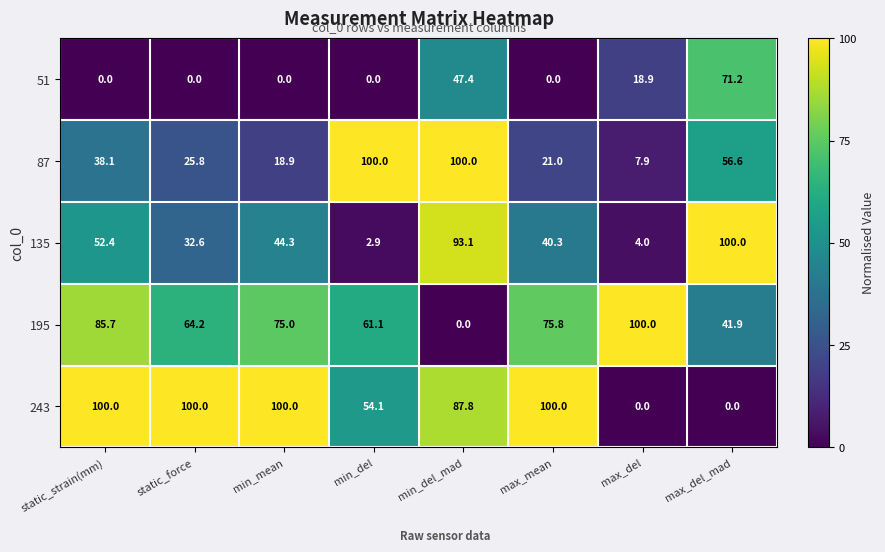

How many series are shown in this chart?

5